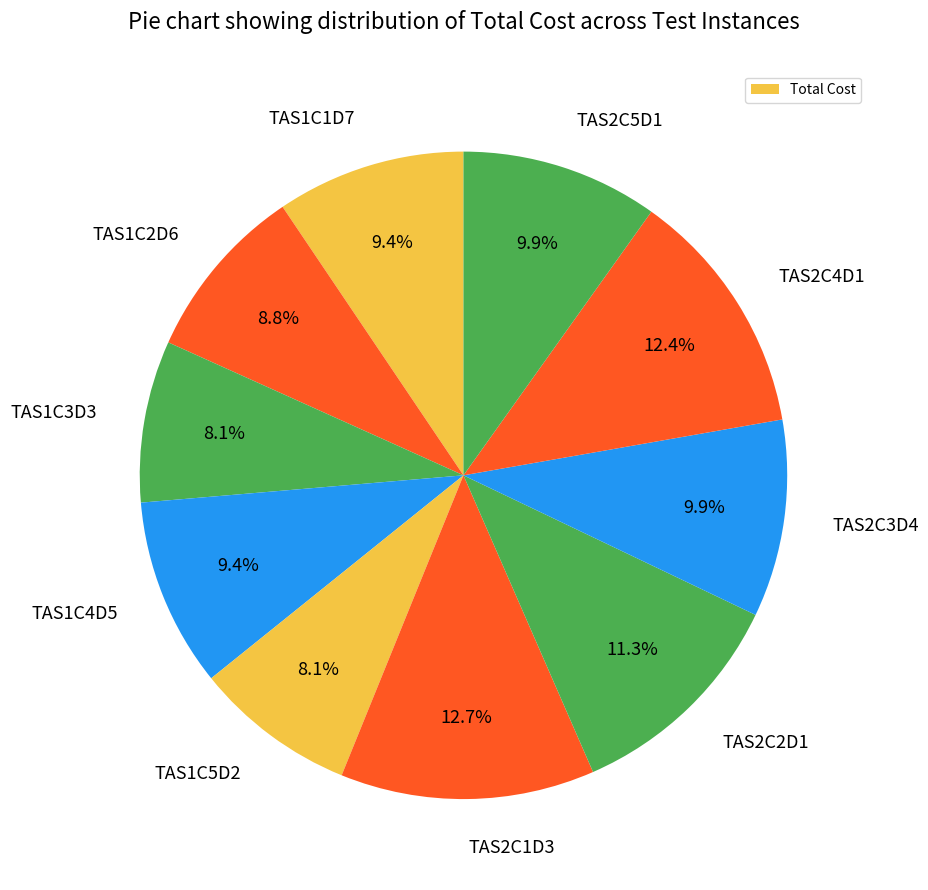

How many slices are in this pie chart?

10